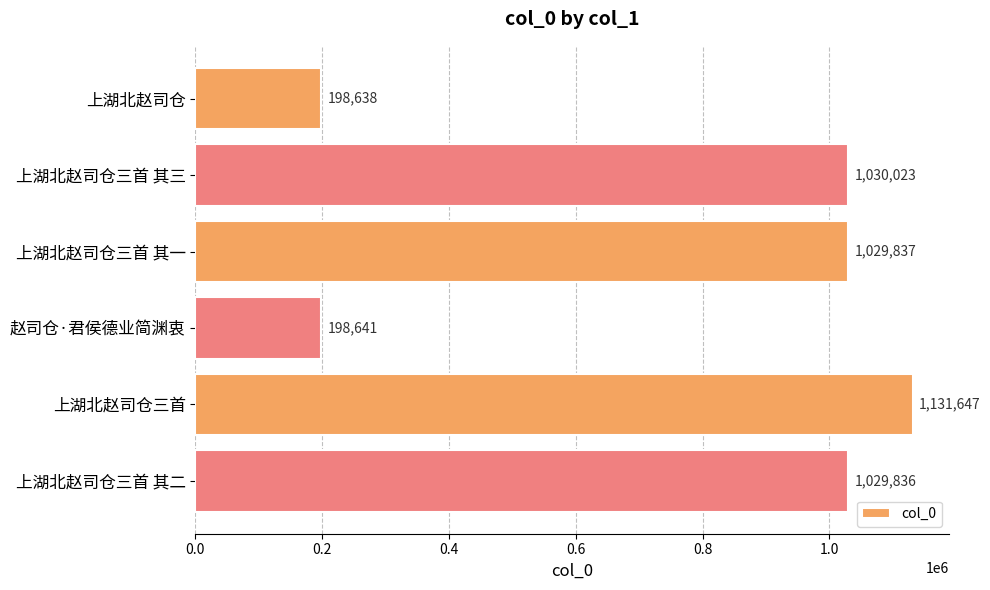

What is the sum of all values?

4618622